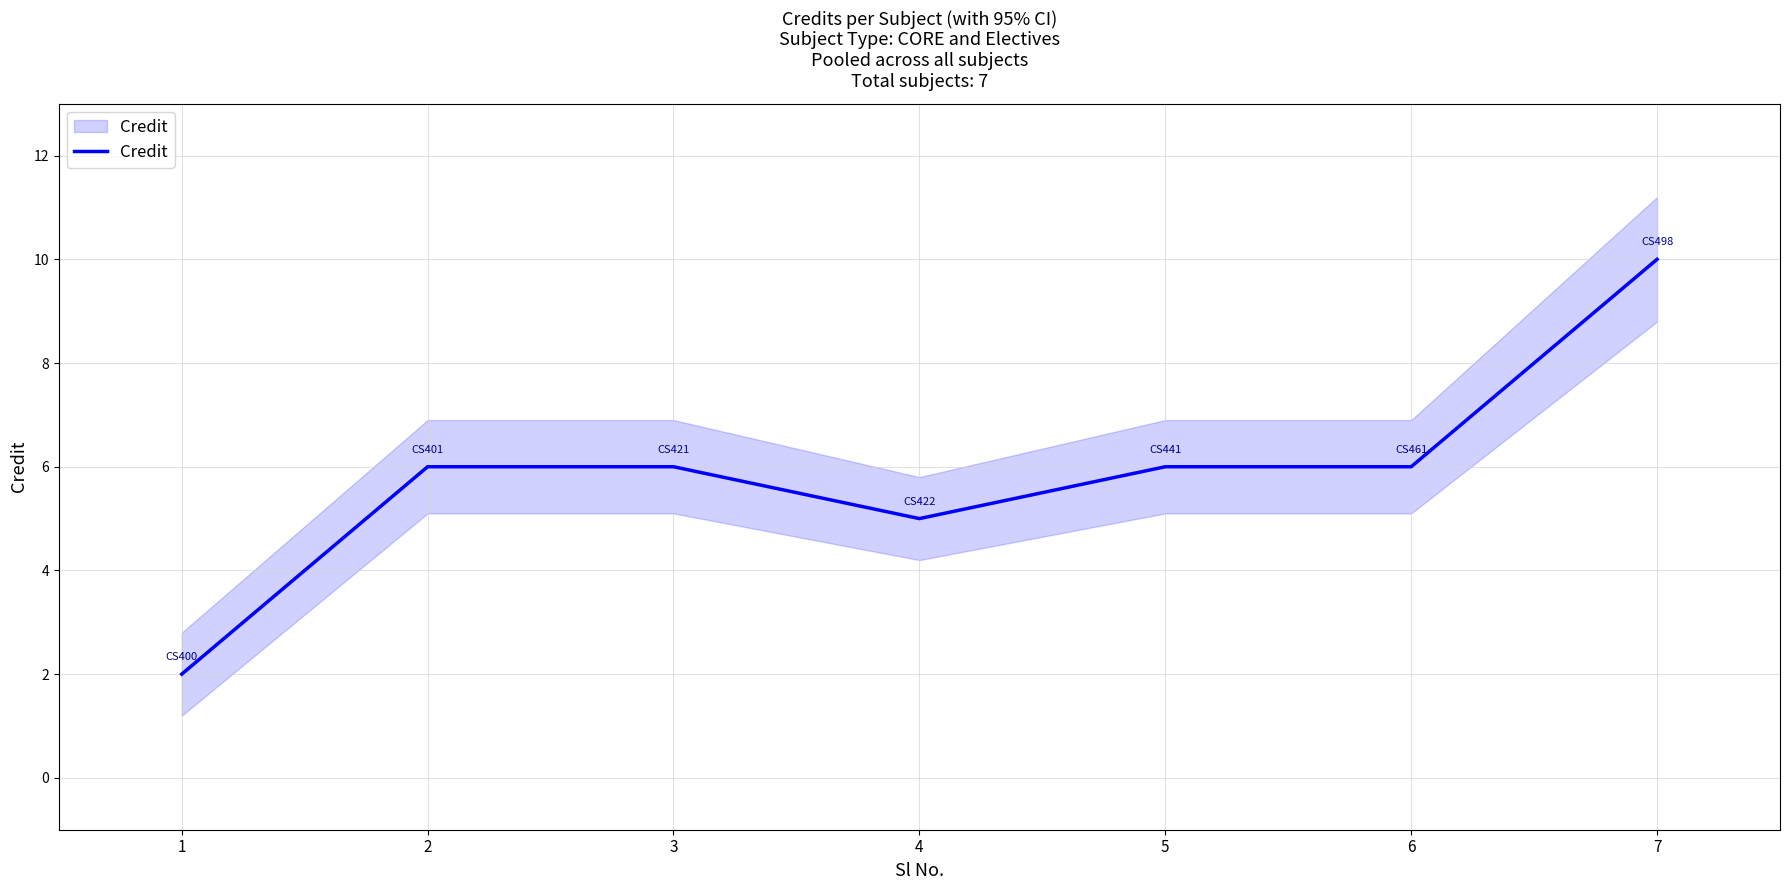

True or false: the data has more than 1 interior local peaks.

False